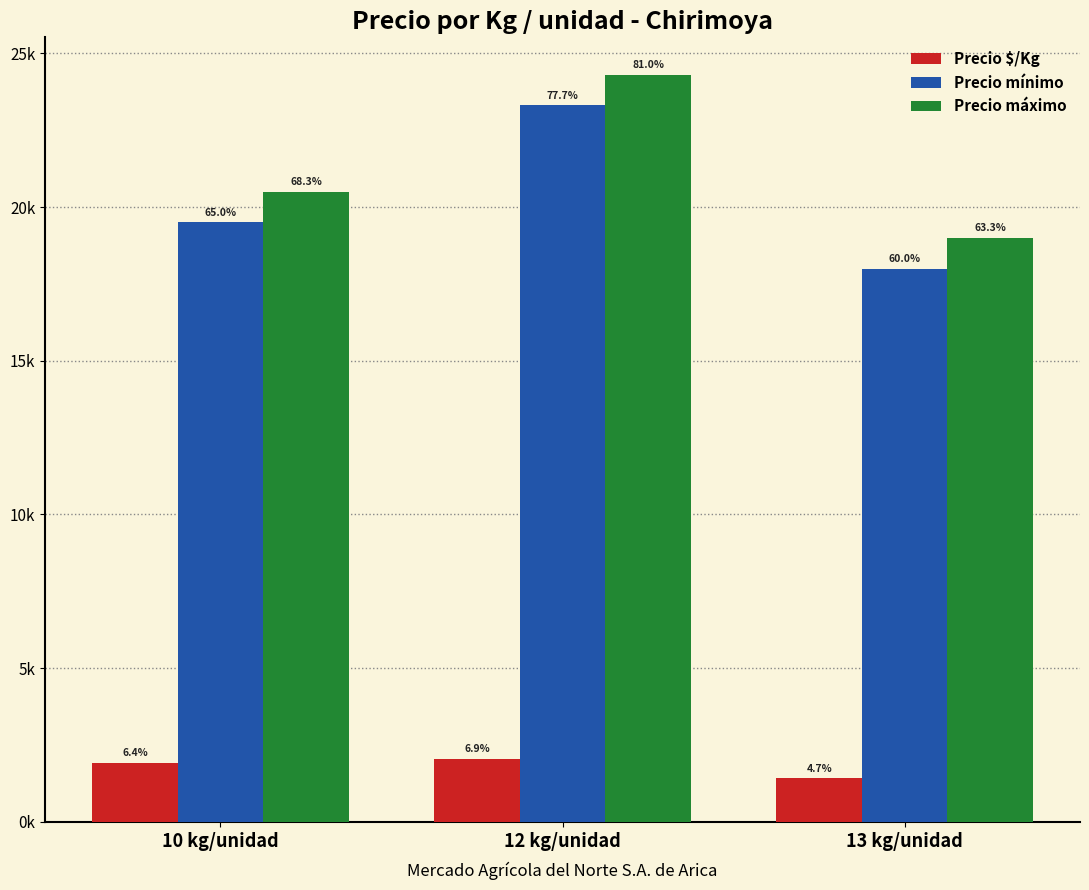

What are all the series names shown in the legend?

Precio $/Kg, Precio mínimo, Precio máximo